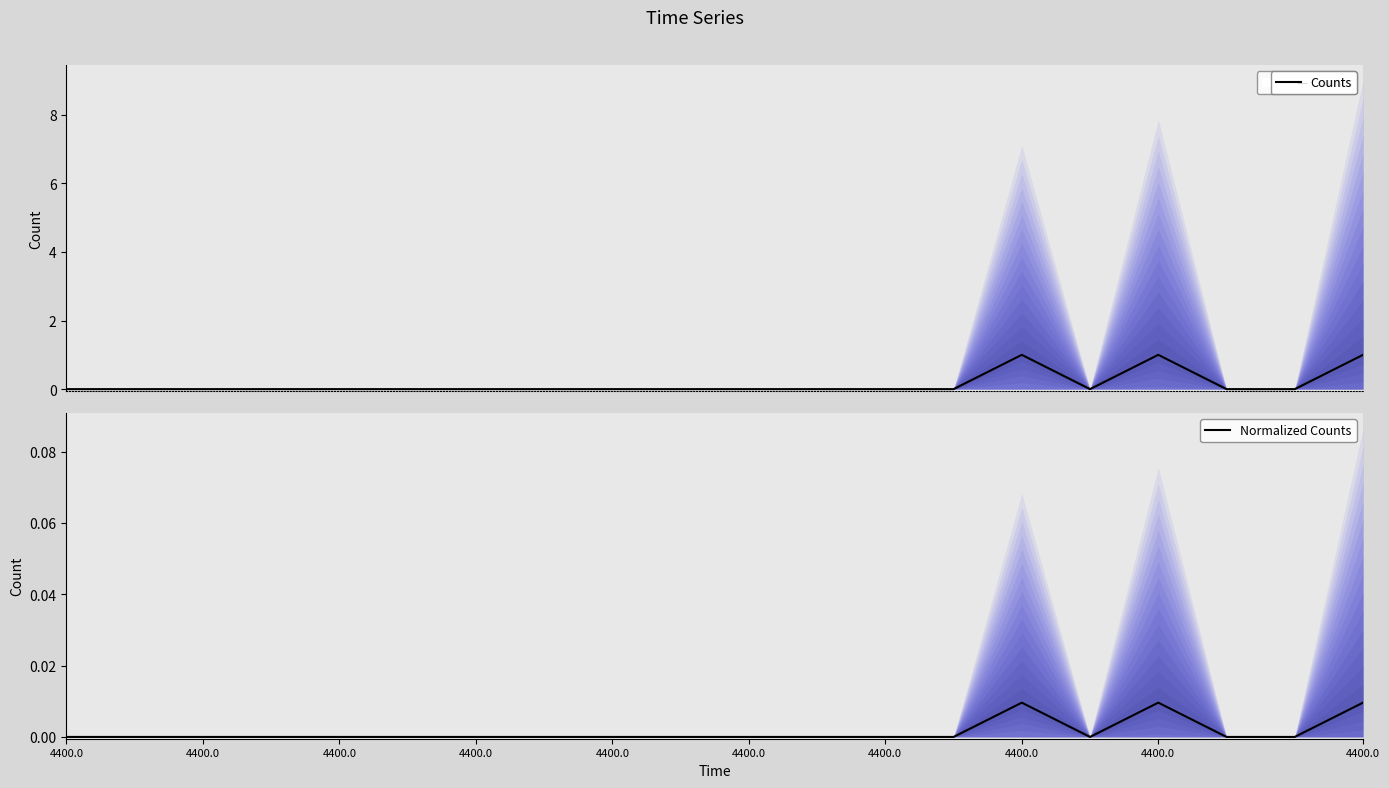

What is the sum of all Counts values?

3.0